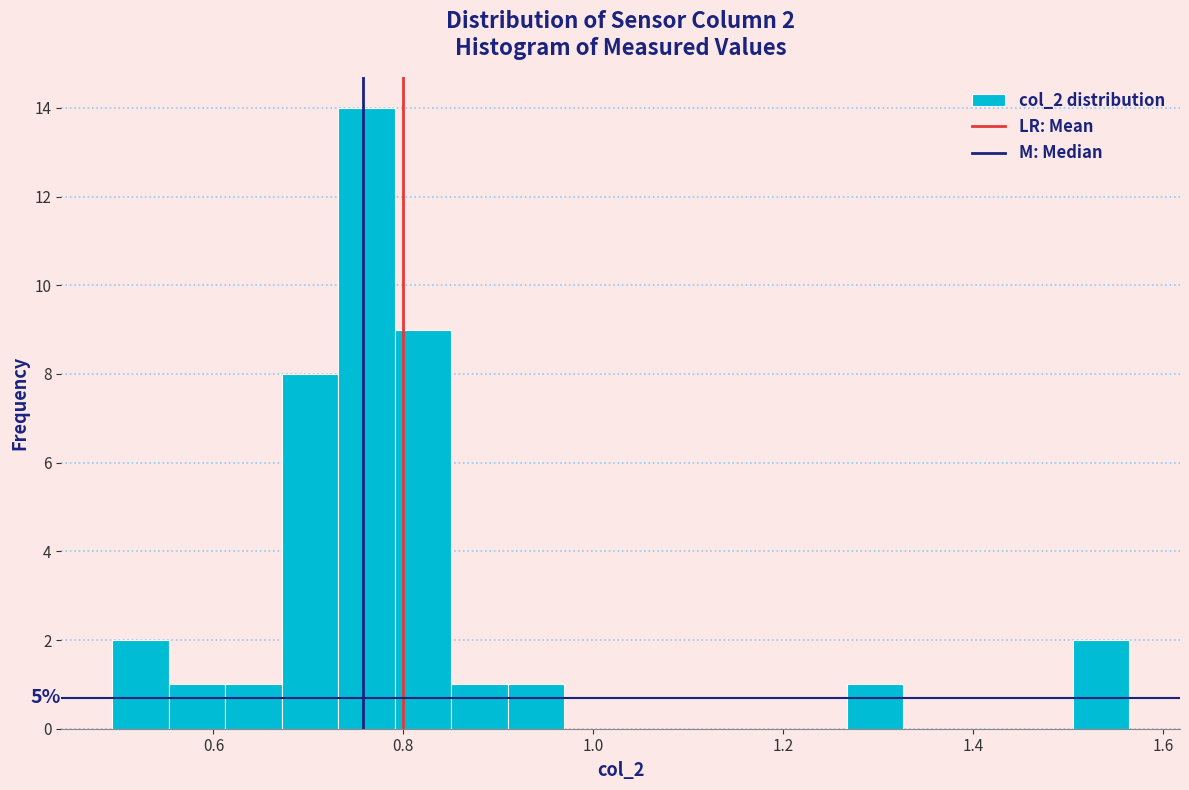

Around what value on the x-axis is the tallest bar? Give the approximate position of its centre, as read against the axis.

0.76